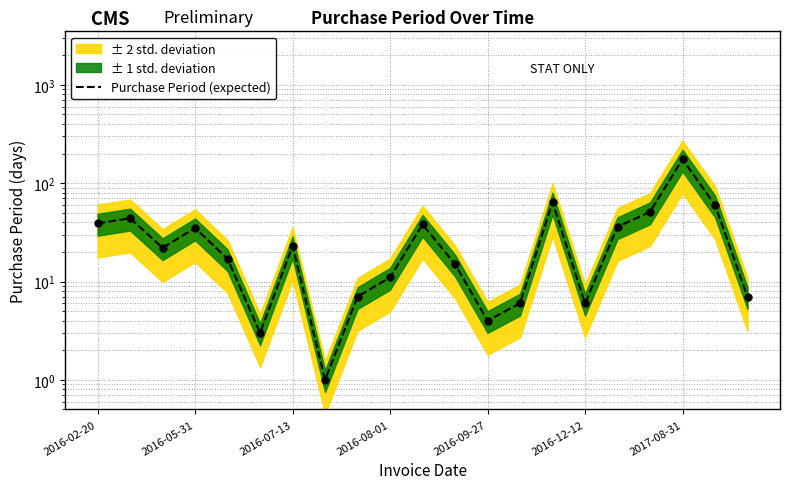

What is the value of the 17th point from the left?

36